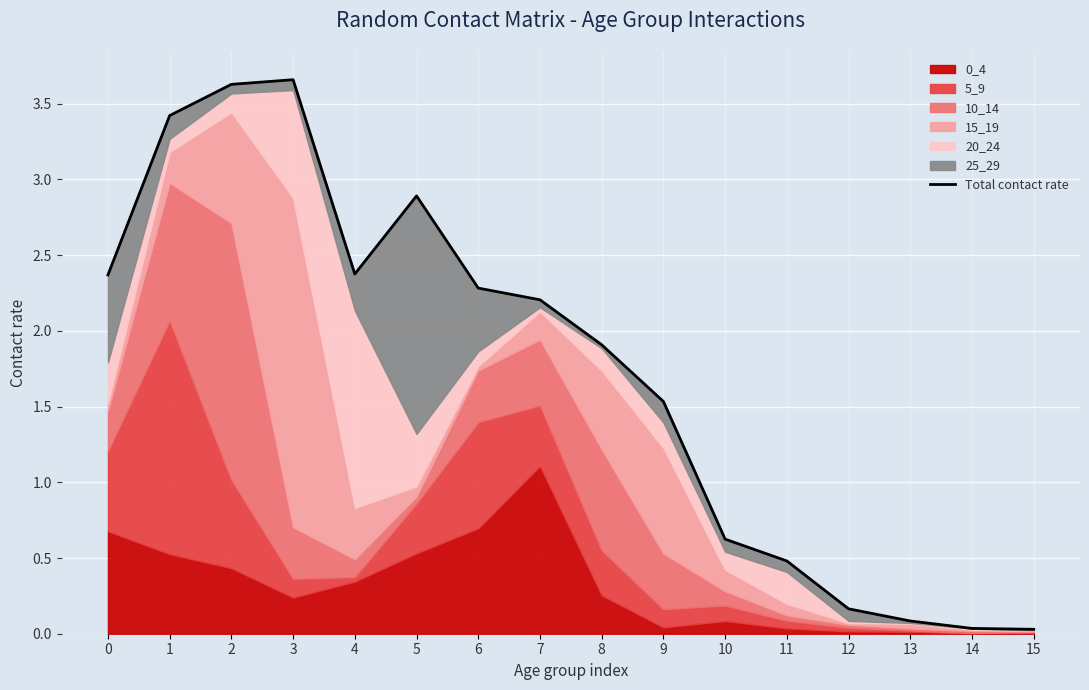

Reading left to right, transcribe all the data shown in this chart.

2.4	3.4	3.6	3.7	2.4	2.9	2.3	2.2	1.9	1.5	0.6	0.5	0.2	0.1	0.0	0.0